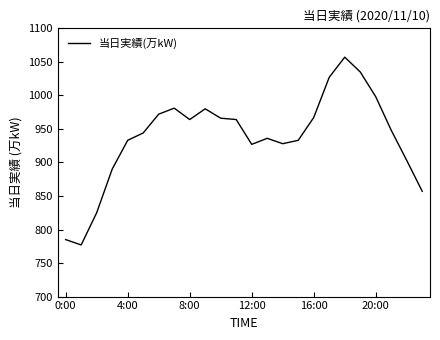

What is the smallest value displayed?

777